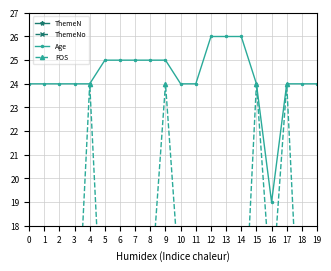

True or false: Age and ThemeN cross at least once.

False